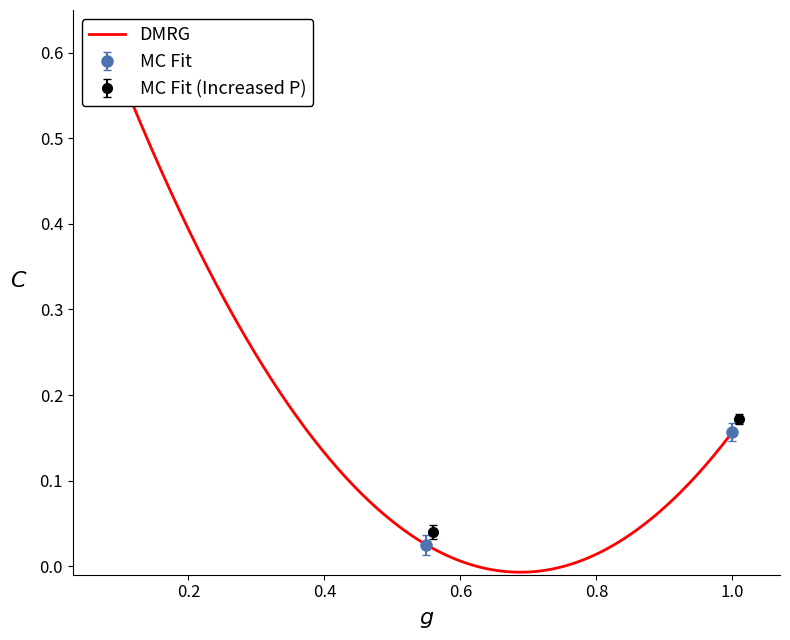

How many lines are shown in the chart?

1